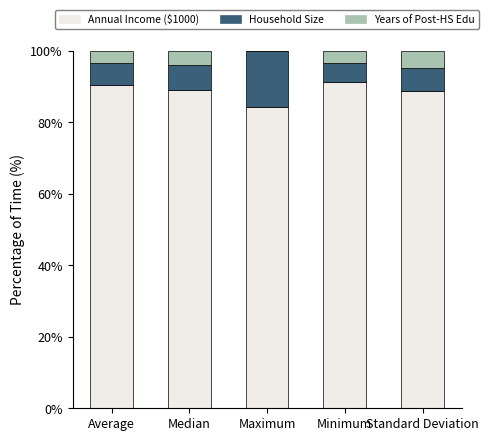

Are the bars grouped side by side (vs. stacked)?

No